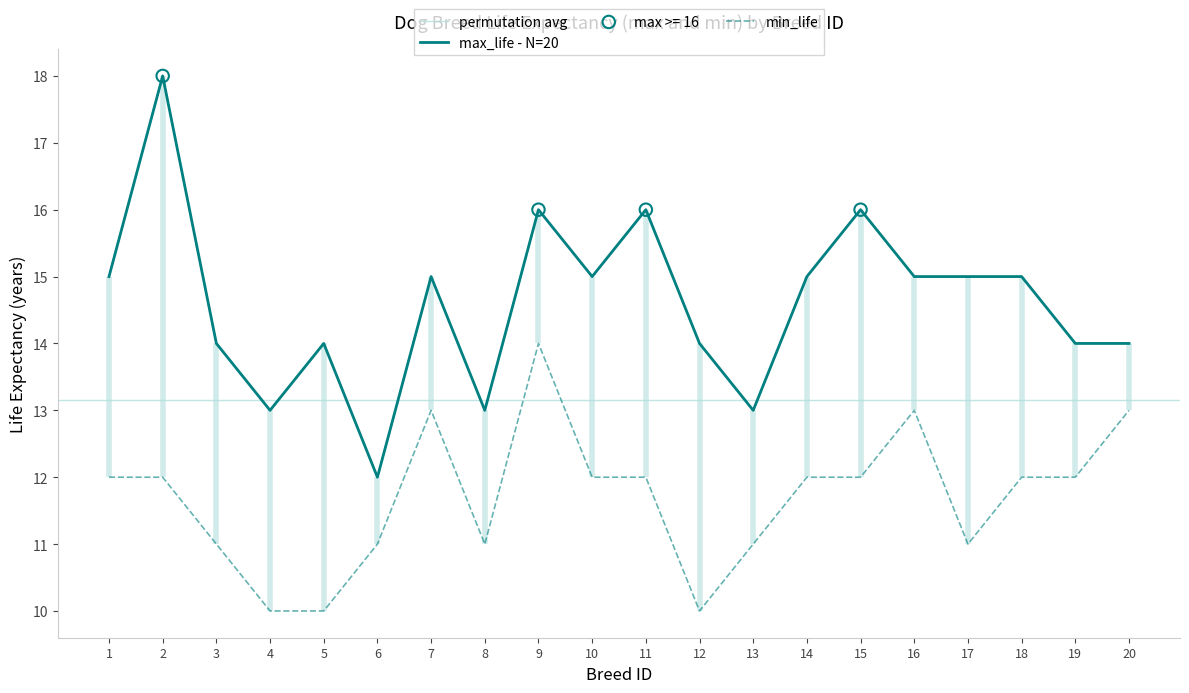

Which series has the largest total across all categories?

max_life